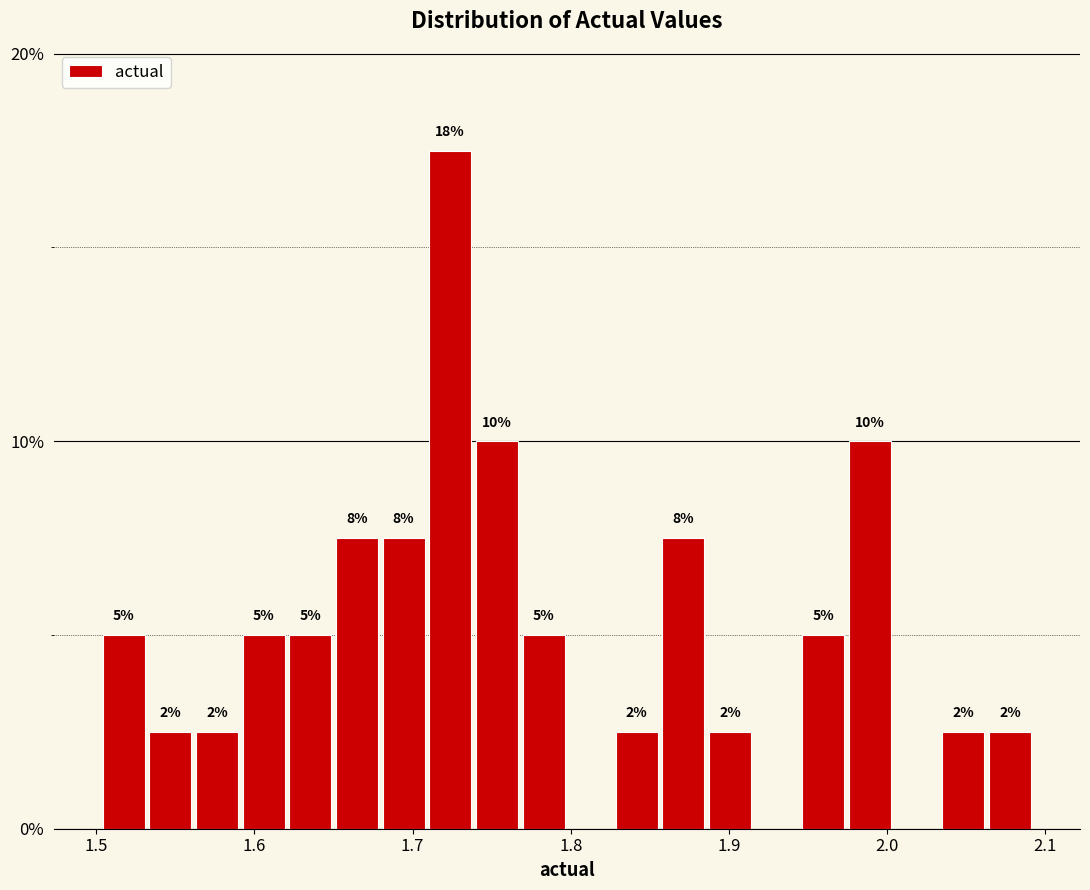

Around what value on the x-axis is the tallest bar? Give the approximate position of its centre, as read against the axis.

1.72